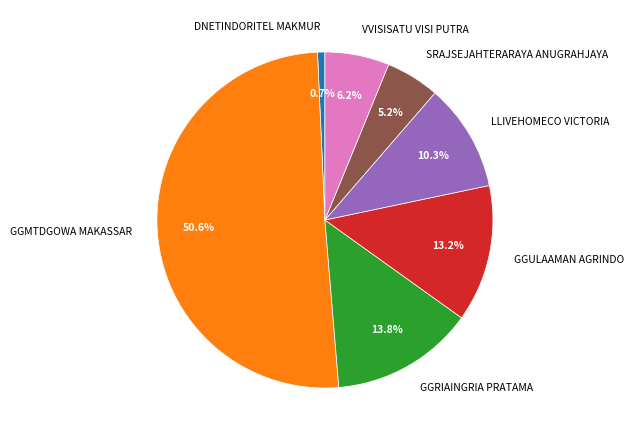

Which slice is the smallest?

DNETINDORITEL MAKMUR